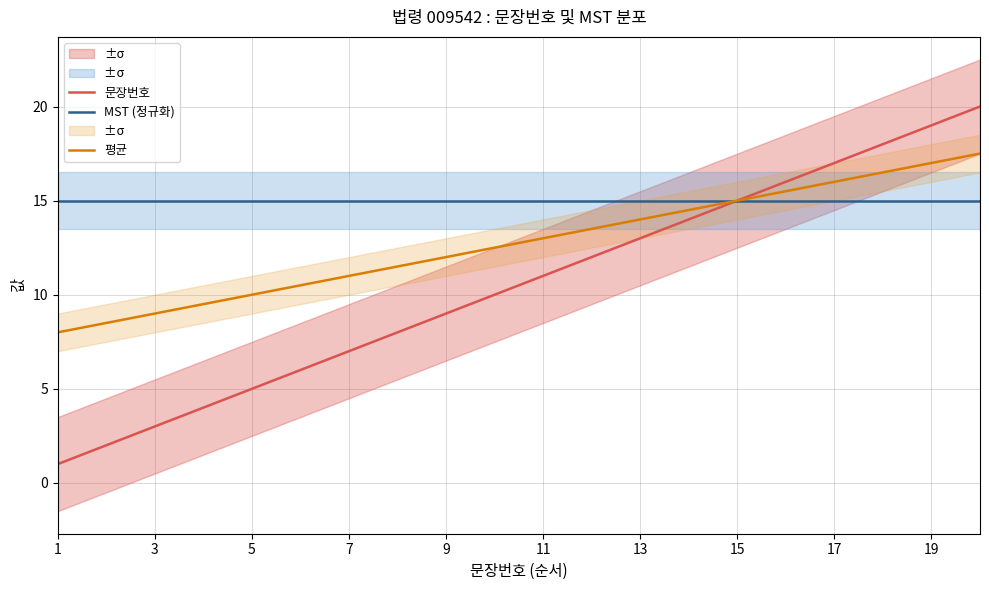

True or false: 문장번호 has a value of 20.5 at 15.

False